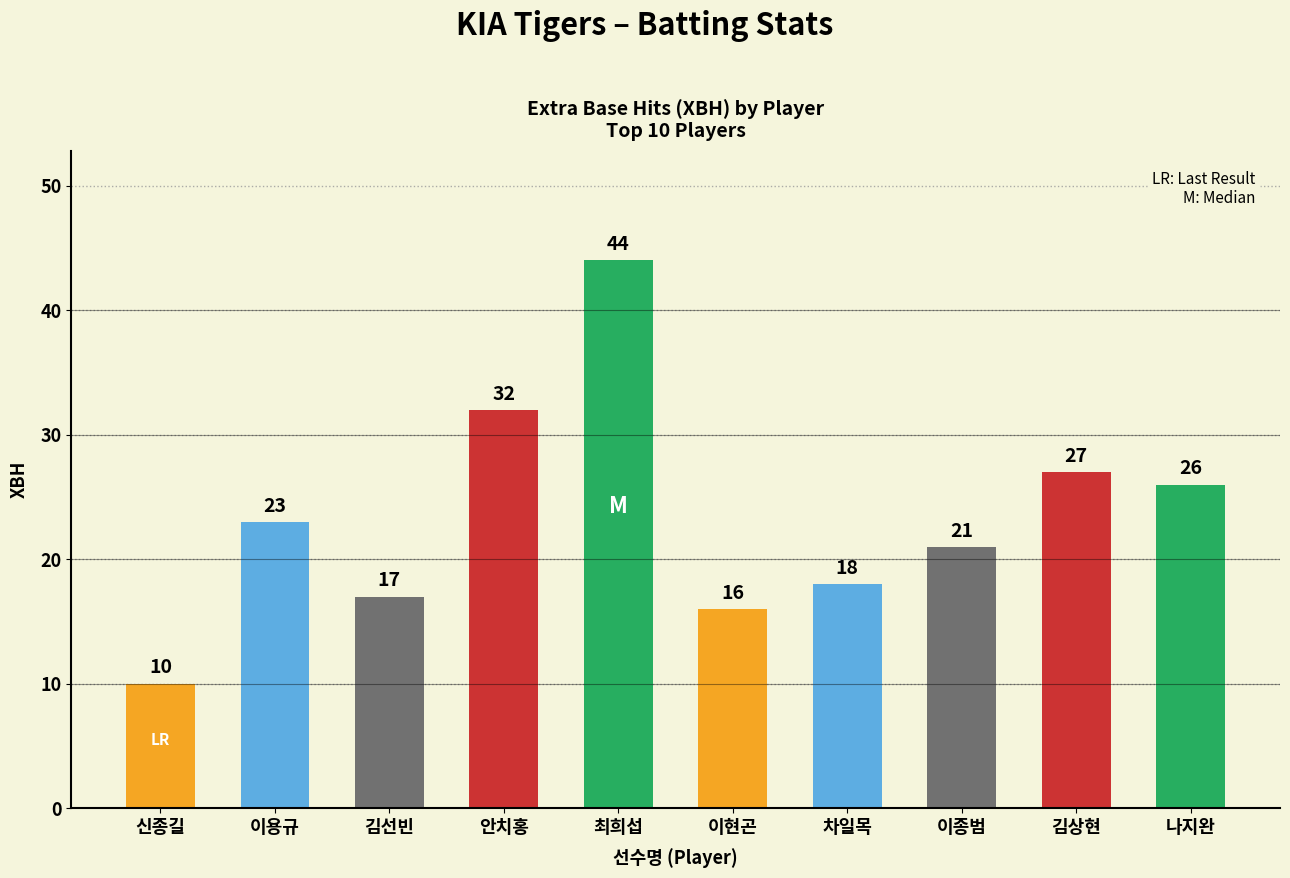

Rank the categories by value from highest to lowest.

최희섭, 안치홍, 김상현, 나지완, 이용규, 이종범, 차일목, 김선빈, 이현곤, 신종길